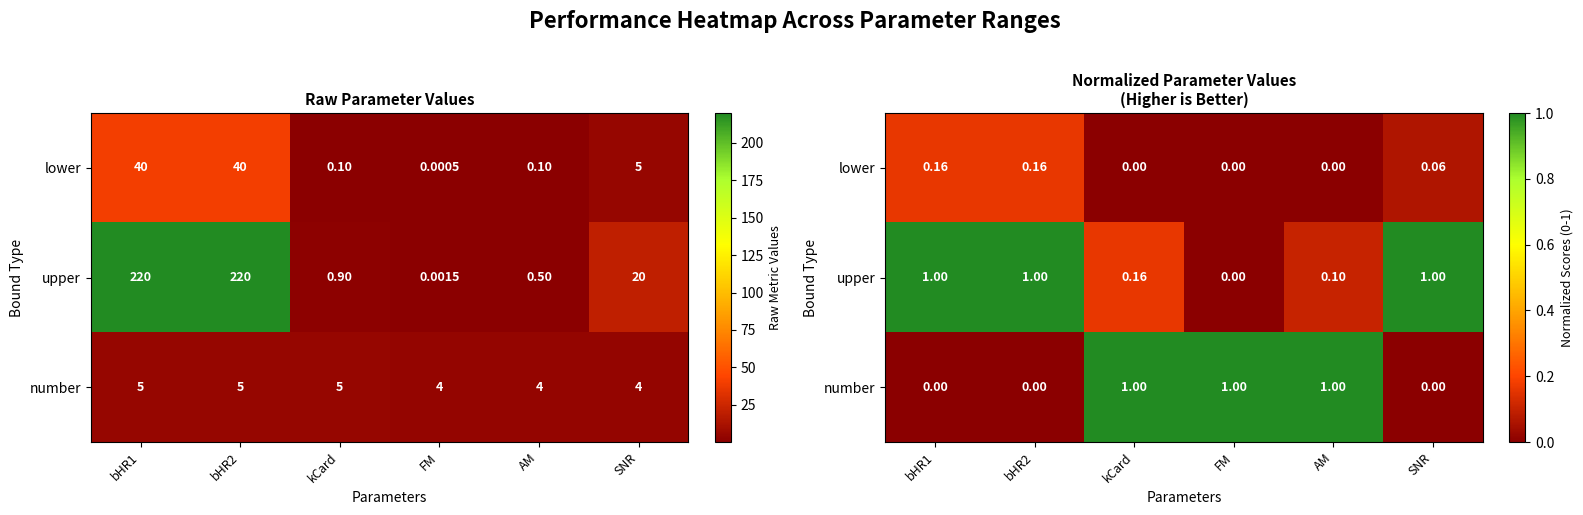

Which series has the largest total across all categories?

upper